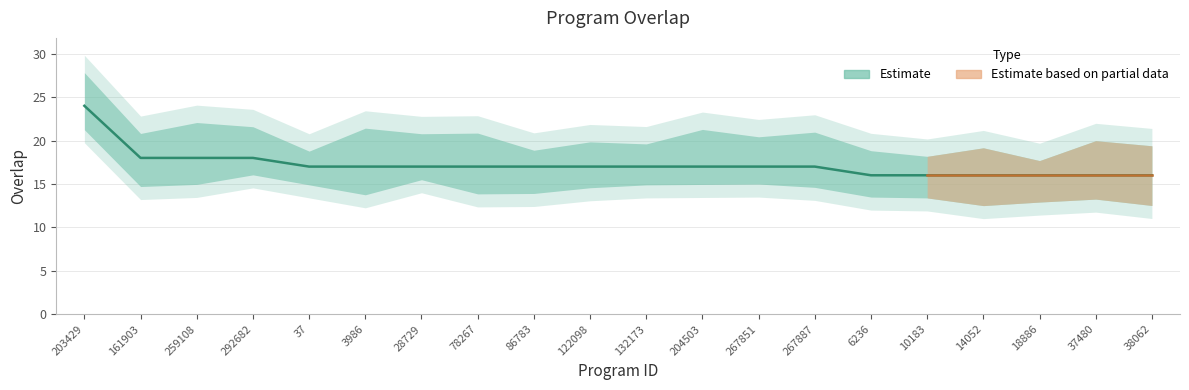

List the labels in order of value, largest first.

203429, 161903, 259108, 292682, 37, 3986, 28729, 78267, 86783, 122098, 132173, 204503, 267851, 267887, 6236, 10183, 14052, 18886, 37480, 38062